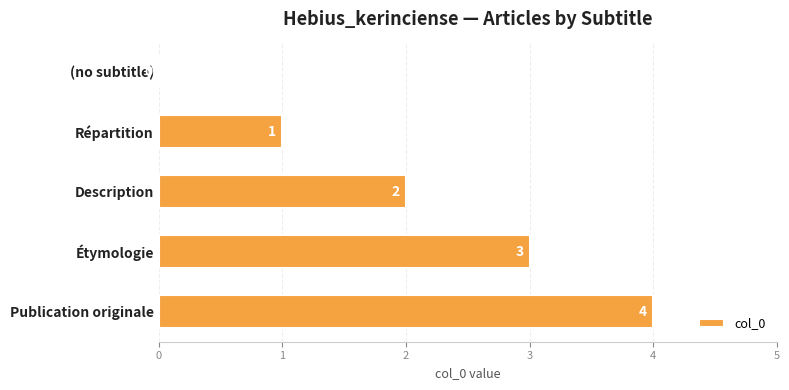

What is the maximum value shown in the chart?

4